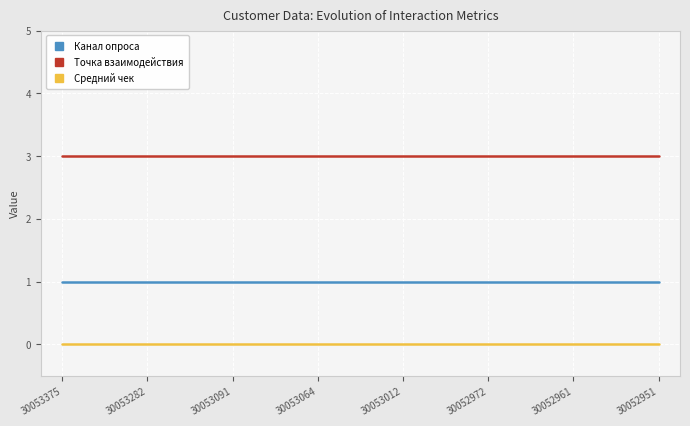

True or false: Точка взаимодействия and Канал опроса cross at least once.

False